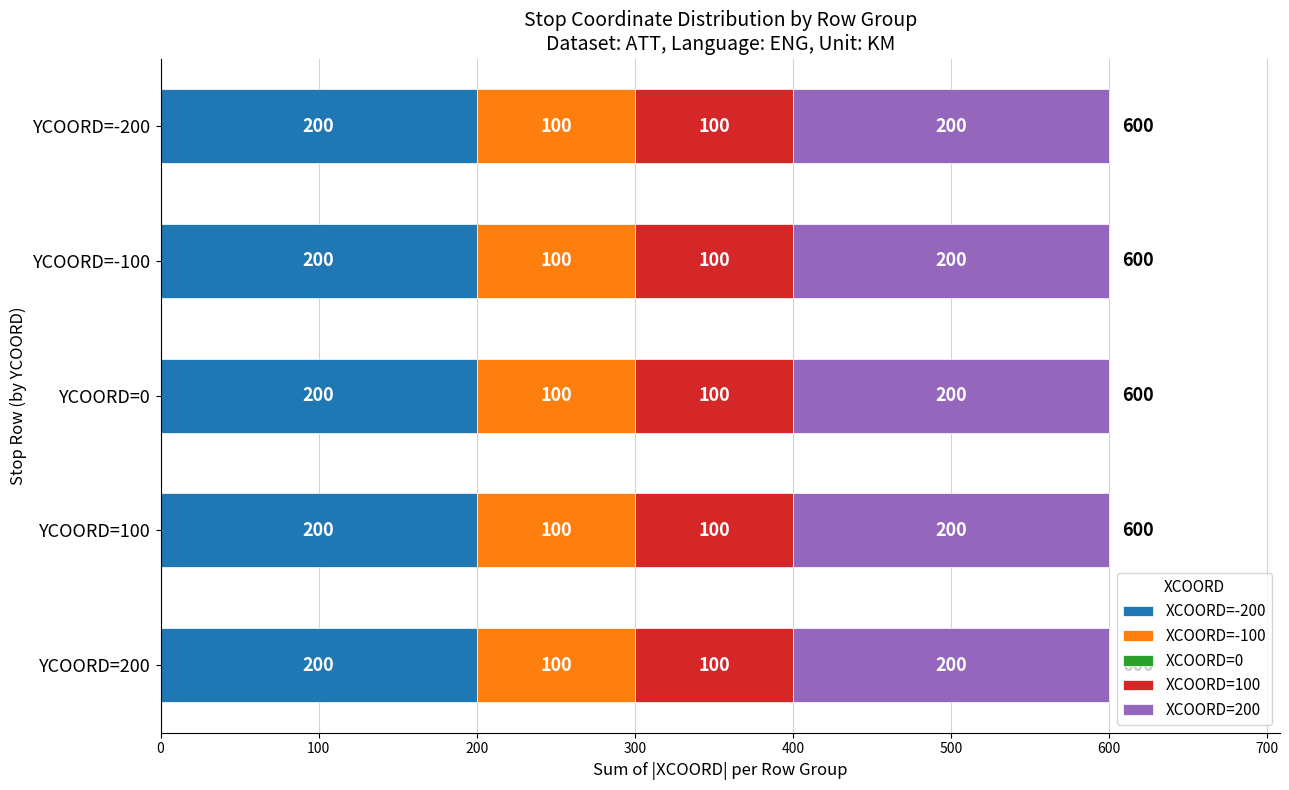

What is the total value across all series at YCOORD=-100?

600